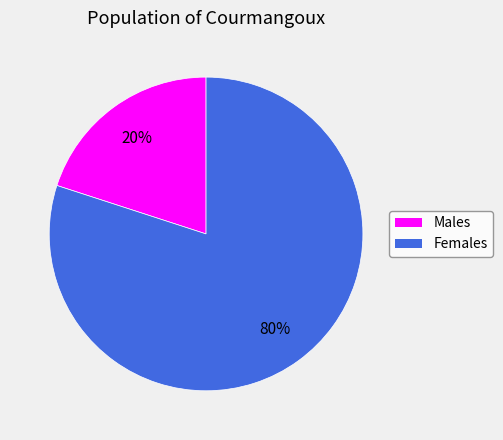

The Females slice represents 80% of the pie. True or false?

True